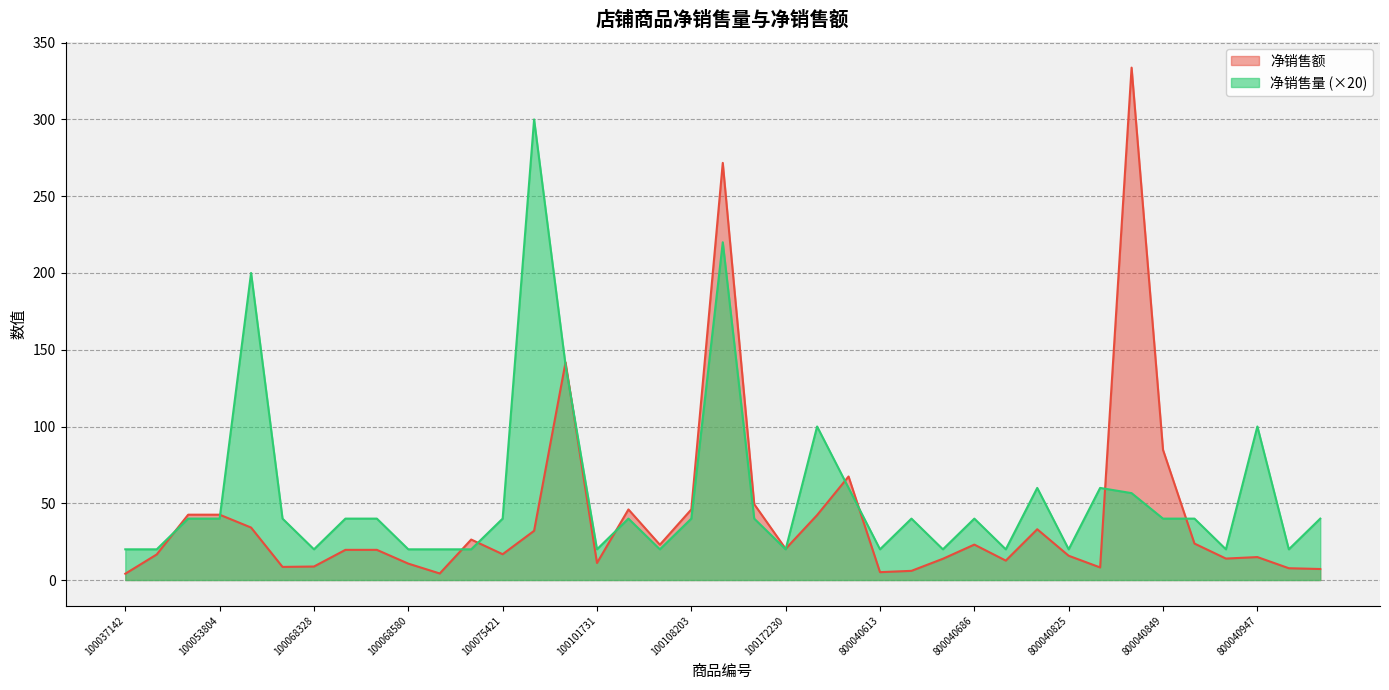

The value of 净销售额 at 100041521 is 16.7. True or false?

True